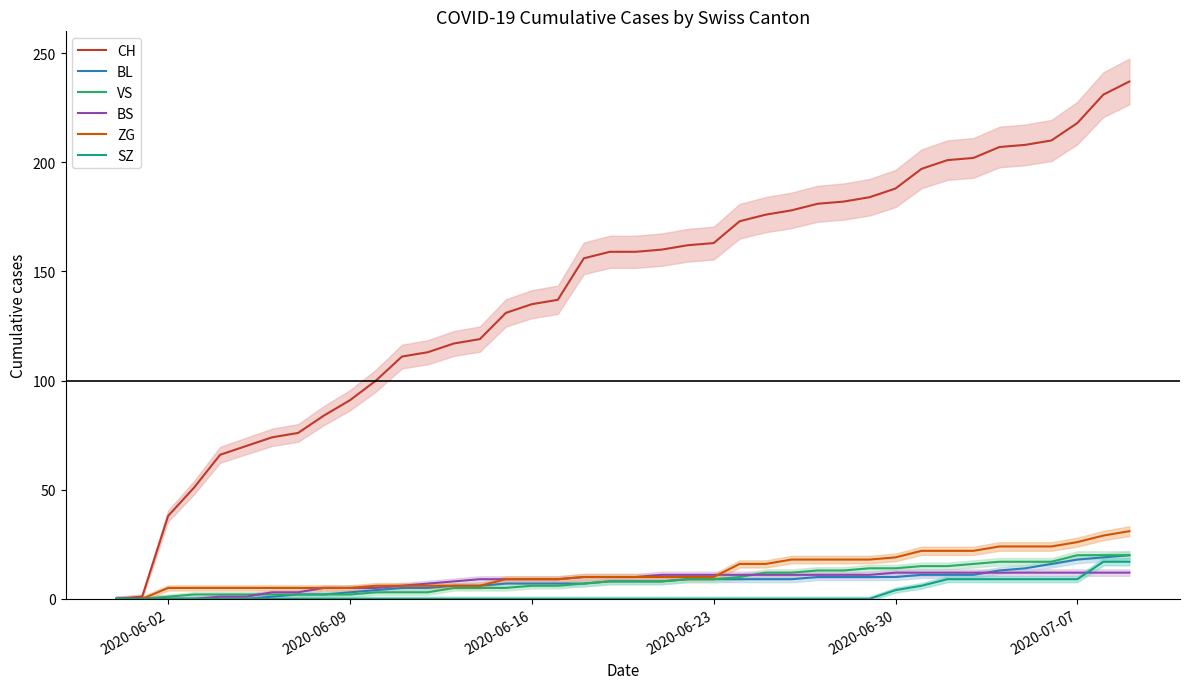

How many positive values does the CH series have?

39